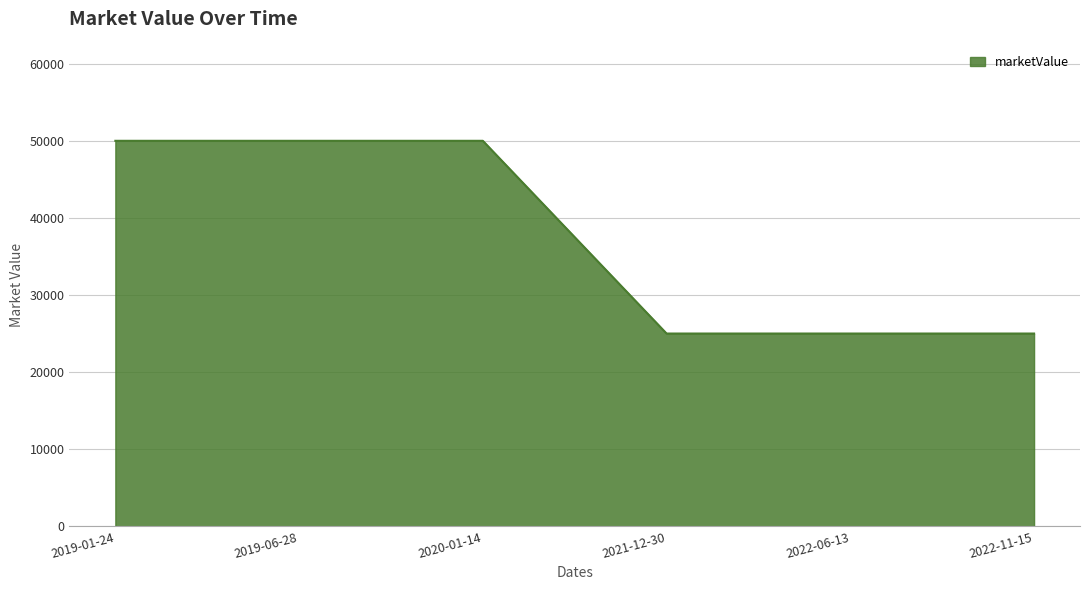

What is the minimum value shown in the chart?

25000